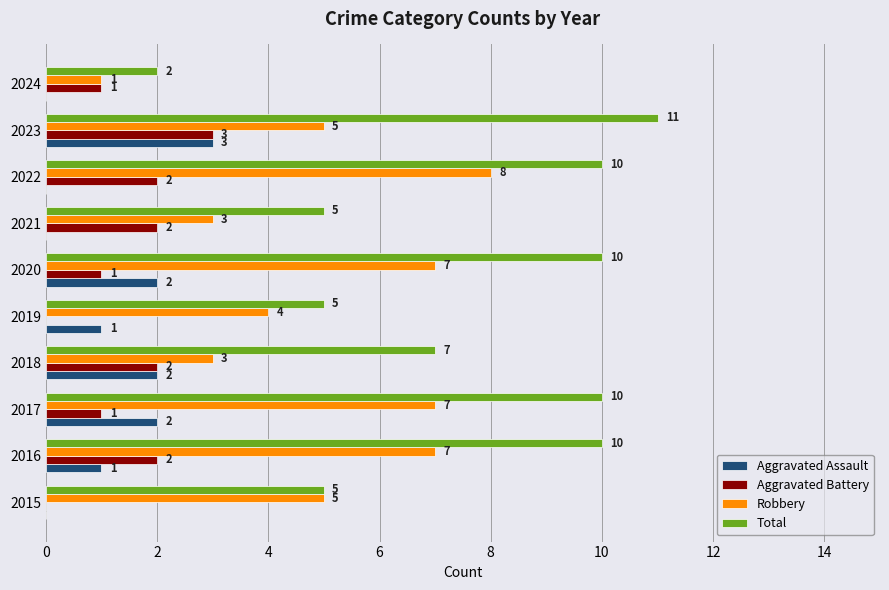

Which series changed the most between 2016 and 2021?

Total